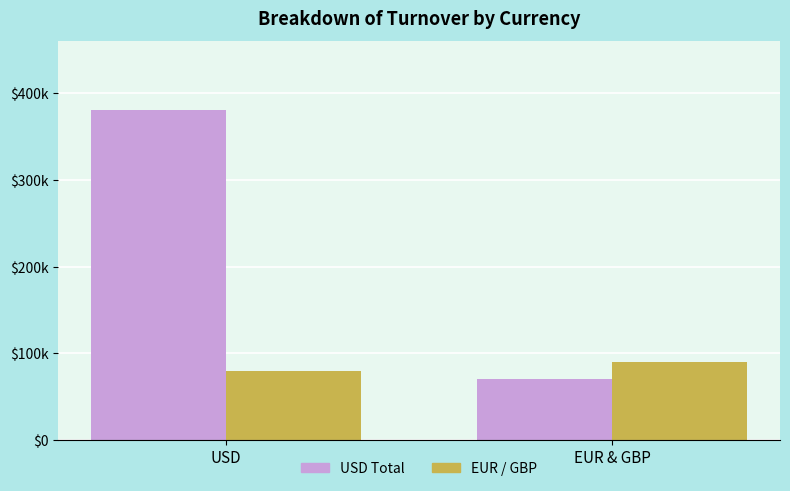

Does the chart contain any negative values?

No